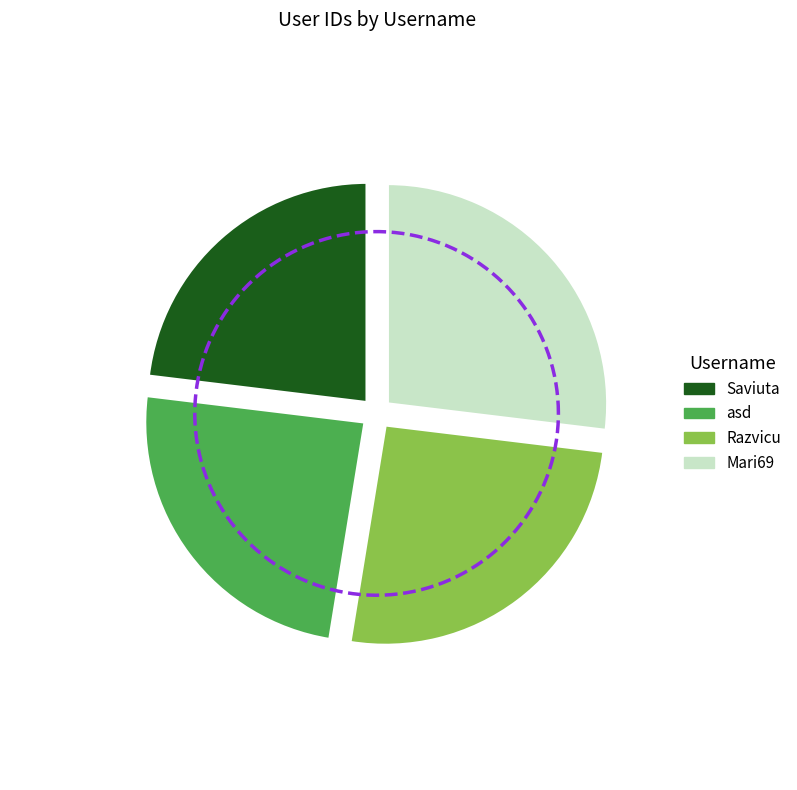

What is the ratio of the value at Razvicu to the value at Saviuta?

1.1